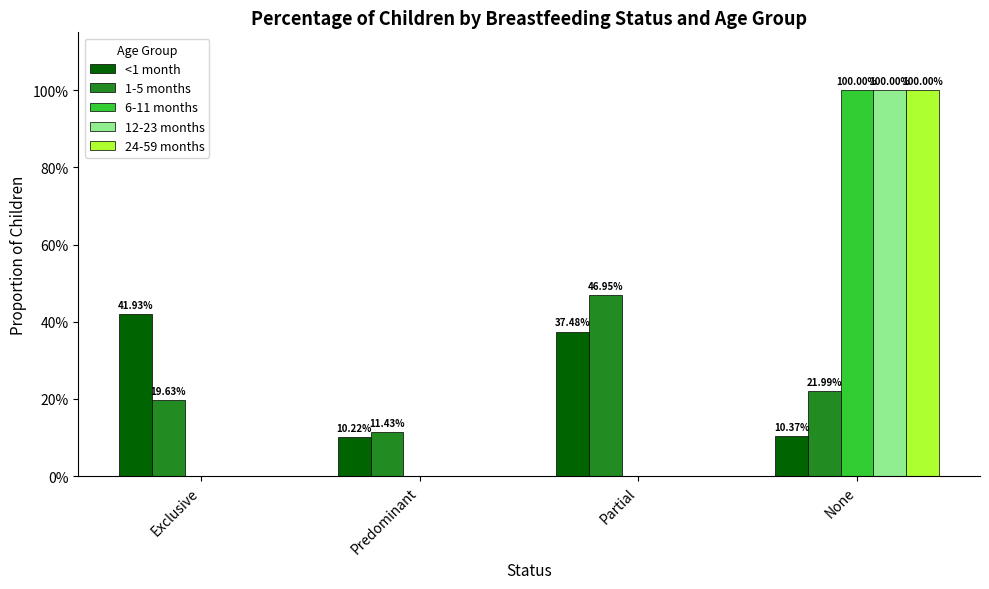

What is the value of the 1-5 months bar at the 4th from the left?

0.2